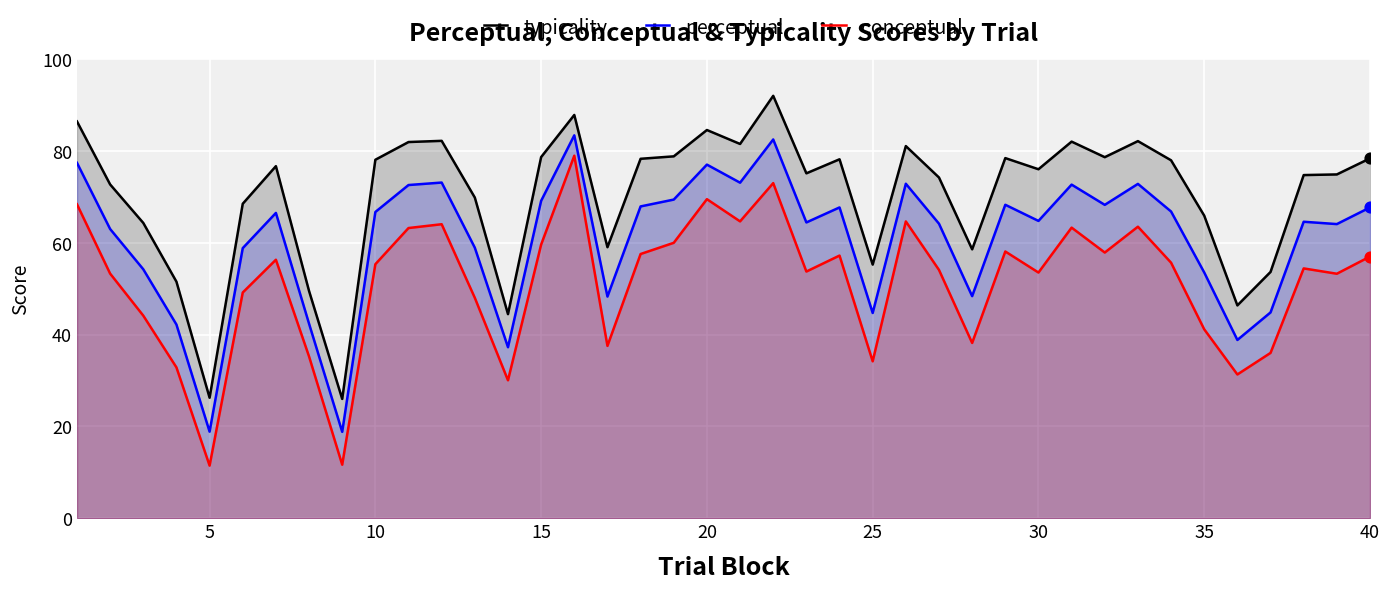

What is the total value across all series at 20?

231.2